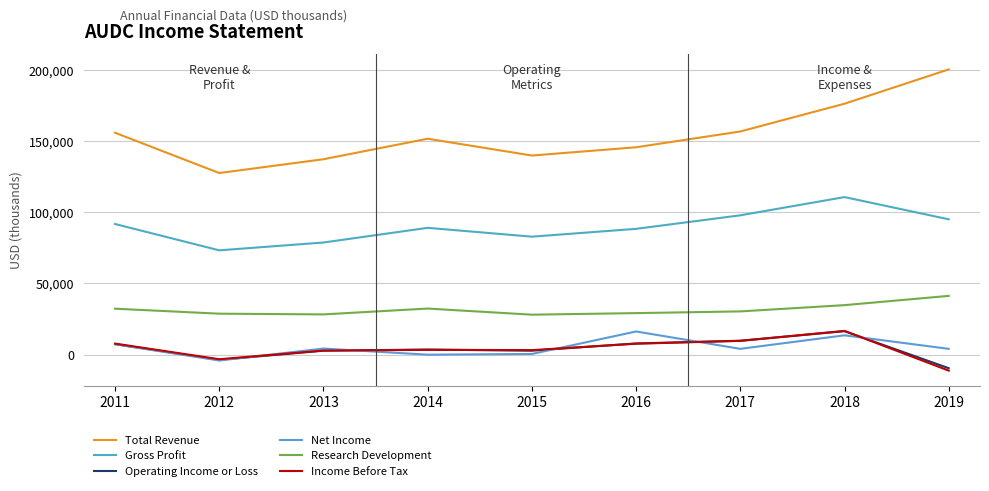

Which series has the widest spread of values?

Total Revenue